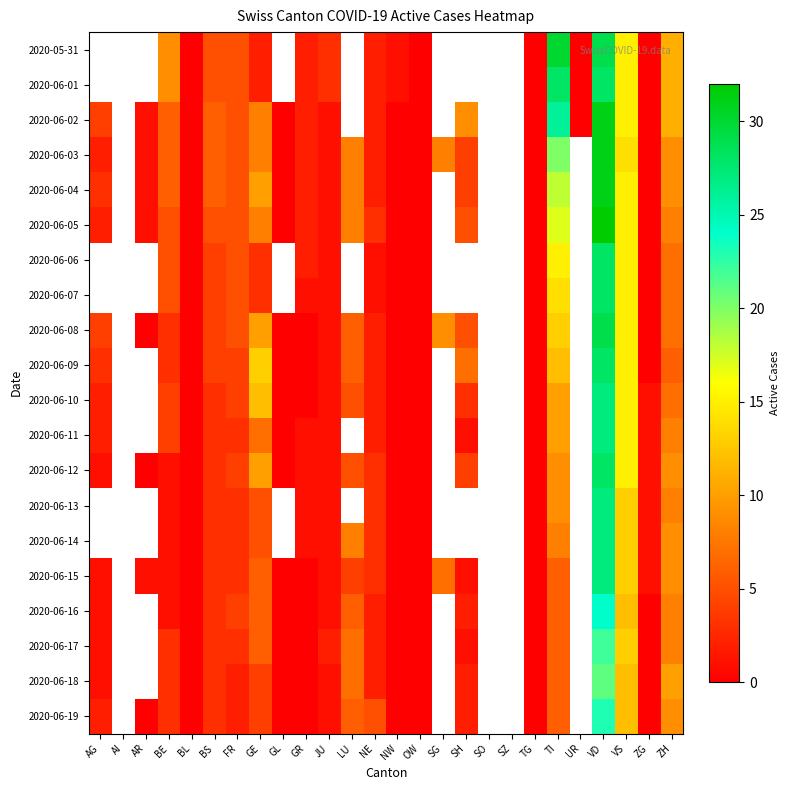

Which series has the largest range (max minus min)?

2020-06-05